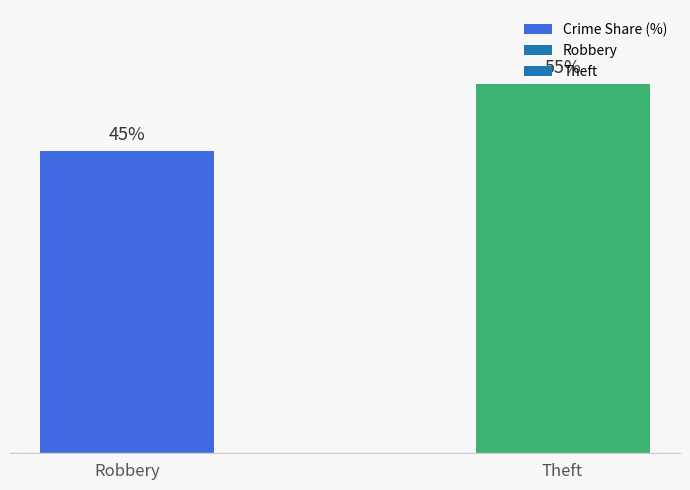

At which category does the chart reach its minimum across all series?

Robbery